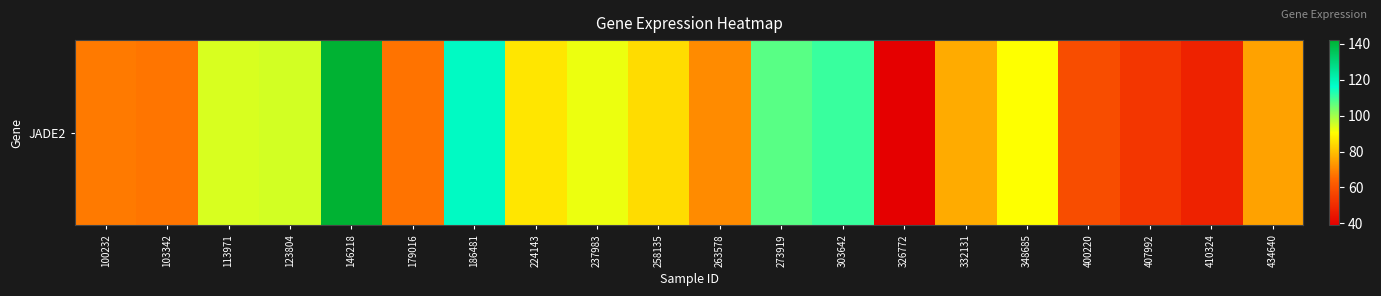

Which category has the highest value across all series?

146218